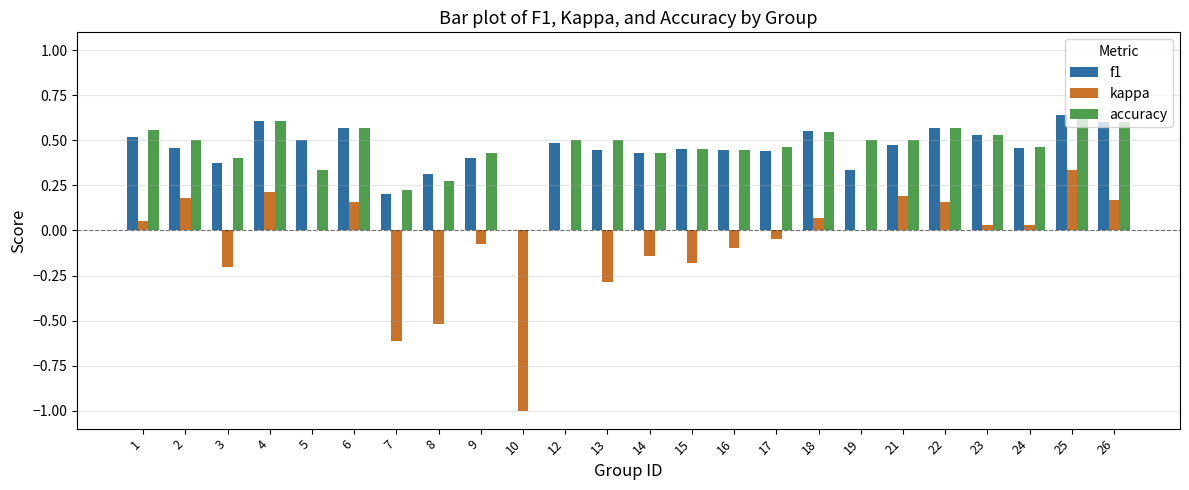

Which series has the largest range (max minus min)?

kappa